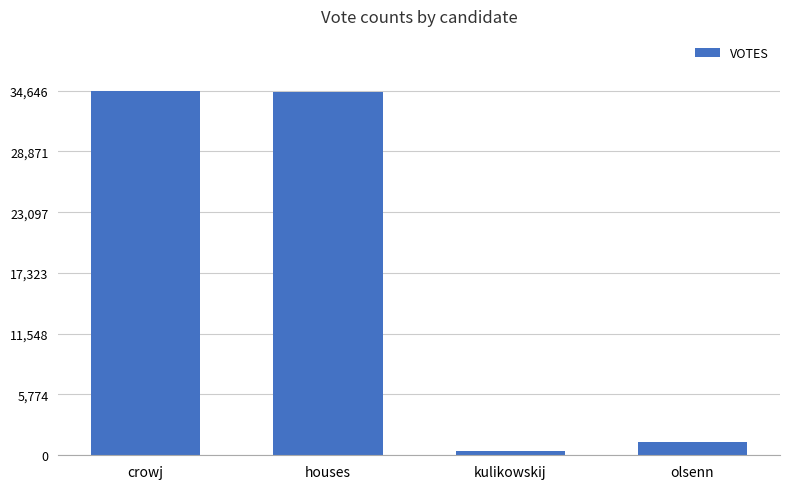

Count the number of categories in the chart.

4